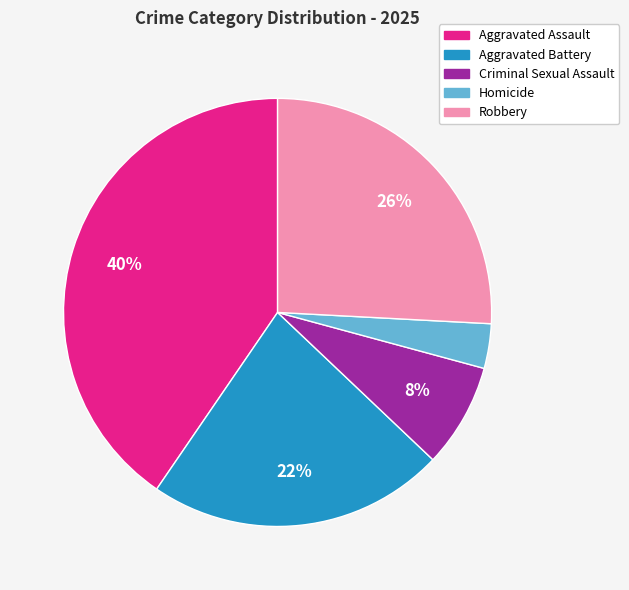

Is it true that Aggravated Assault is 40% of the pie?

True